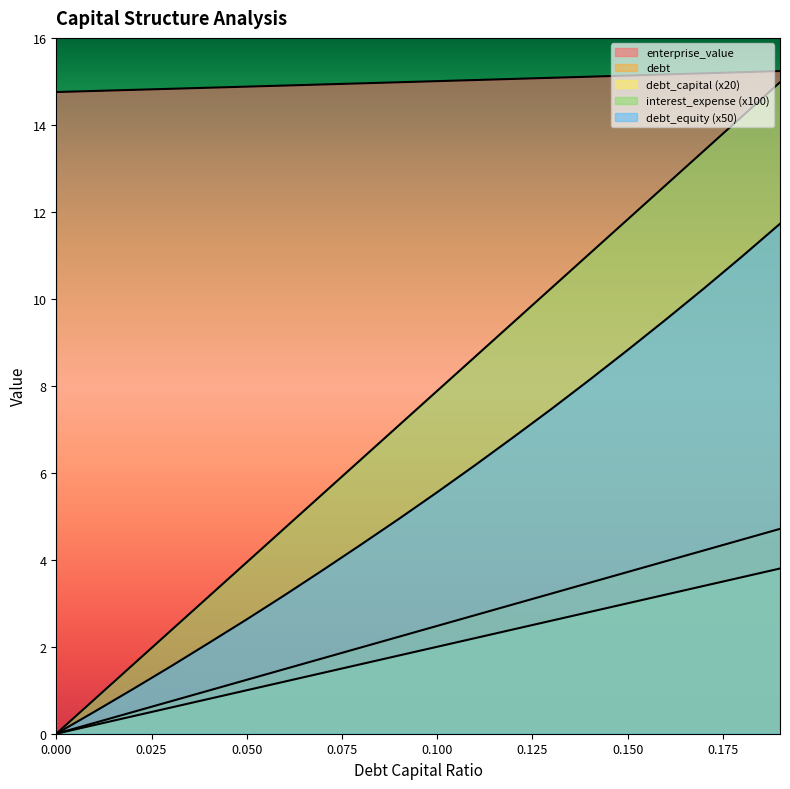

Which has a higher value, 0.07 or 0.1?

0.1